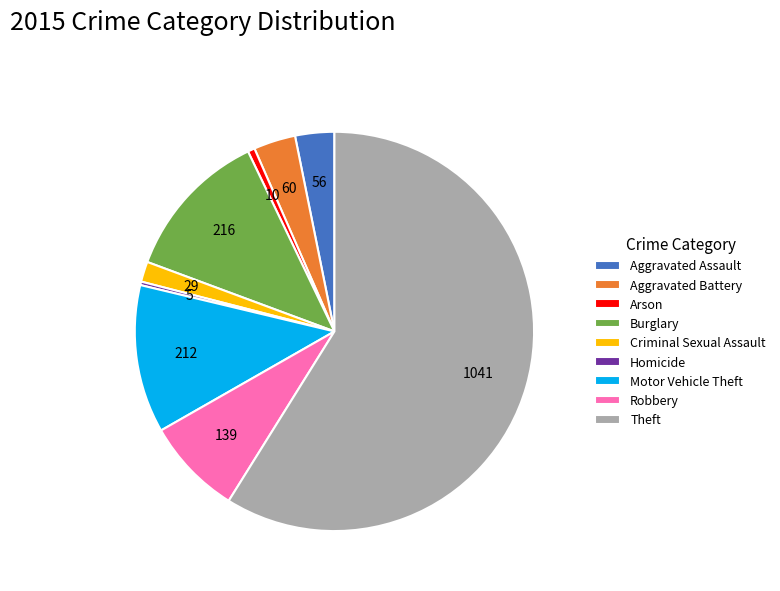

Which has a higher value, Aggravated Assault or Theft?

Theft